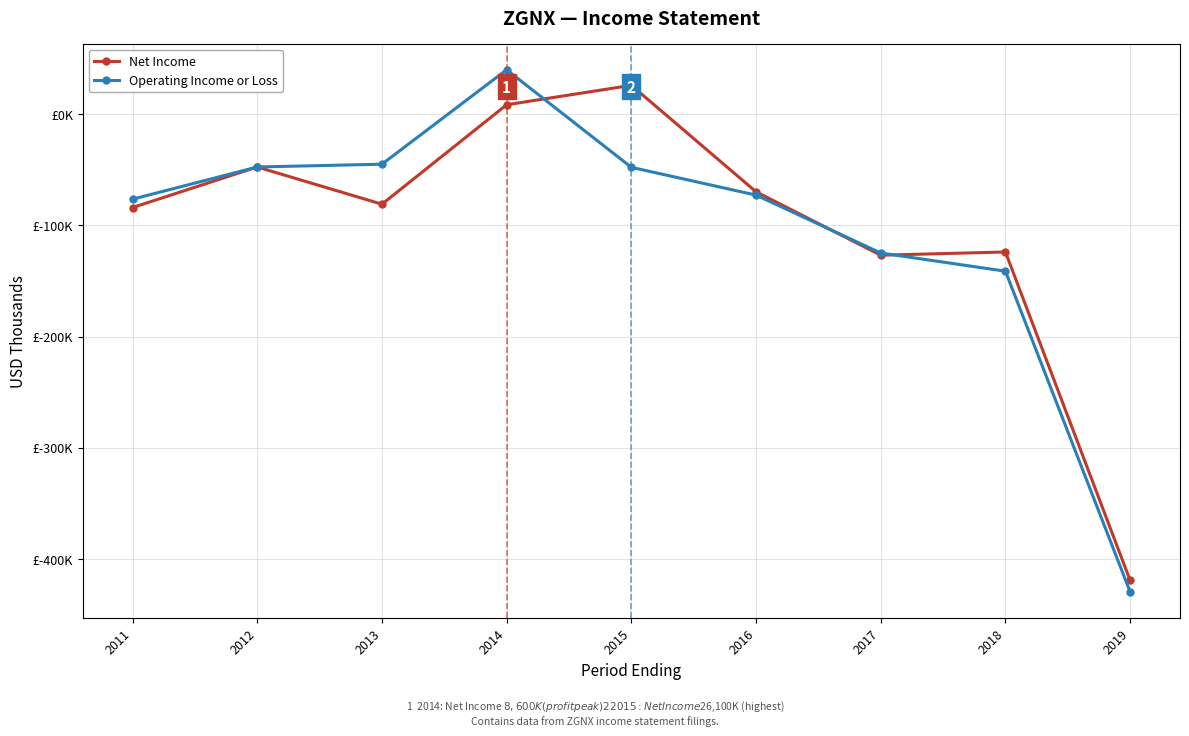

What is the sum of all Net Income values?

-917400